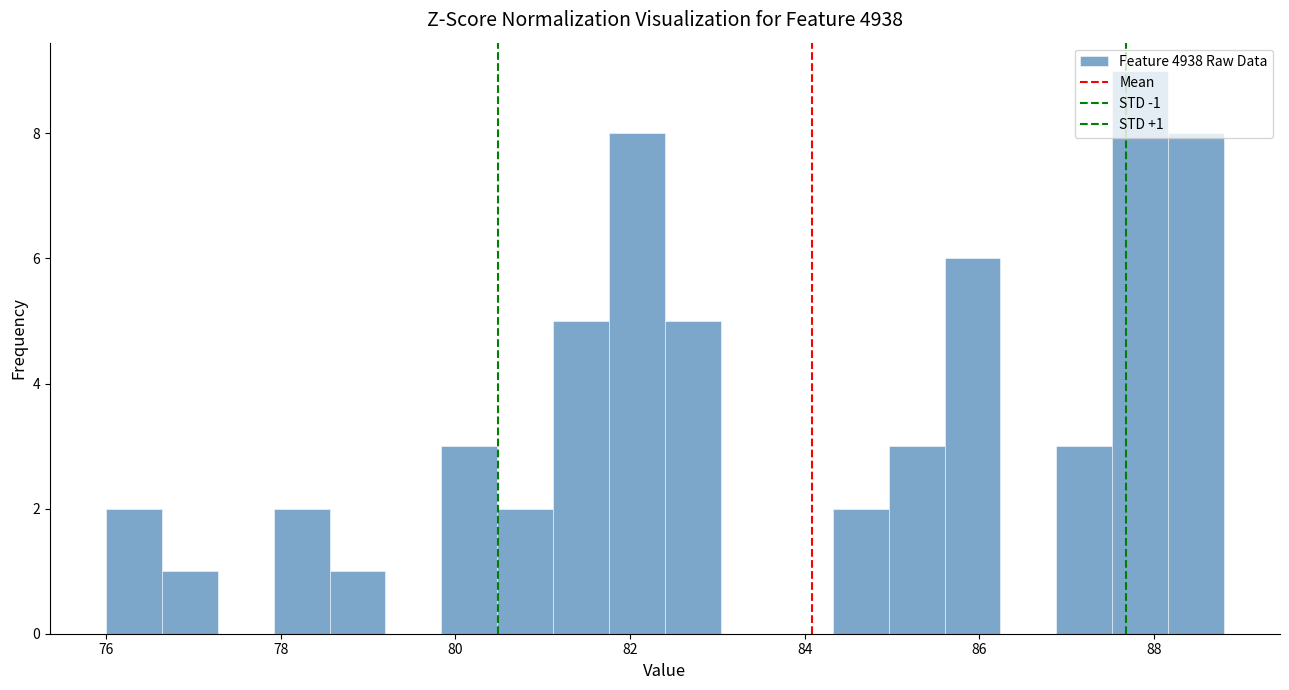

Around what value on the x-axis is the tallest bar? Give the approximate position of its centre, as read against the axis.

87.8